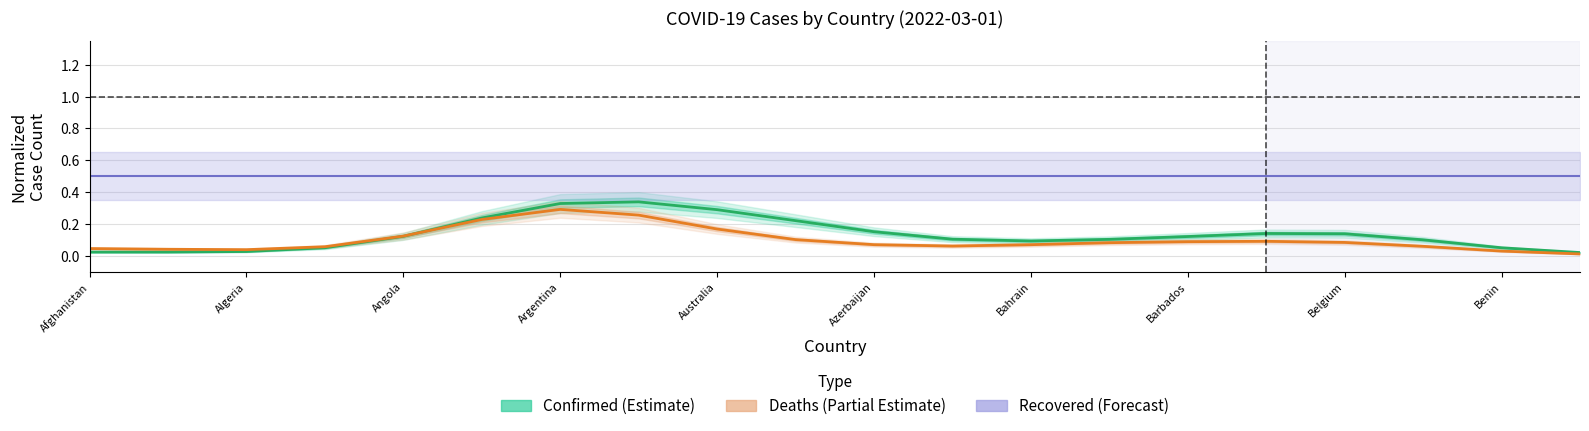

What is the sum of all Confirmed (Estimate) values?

2.7